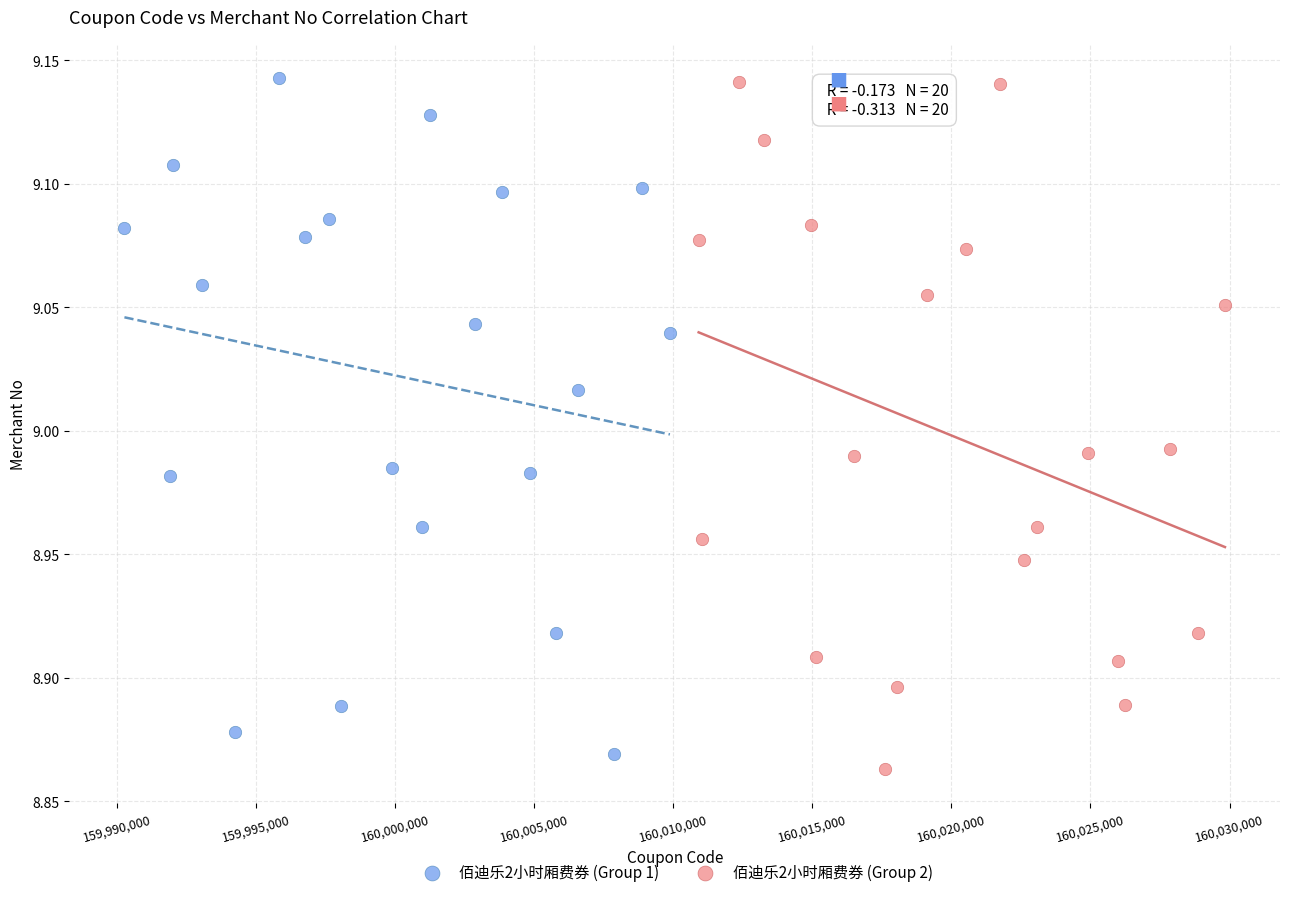

What are all the series names shown in the legend?

佰迪乐2小时厢费券 (Group 1), 佰迪乐2小时厢费券 (Group 2)